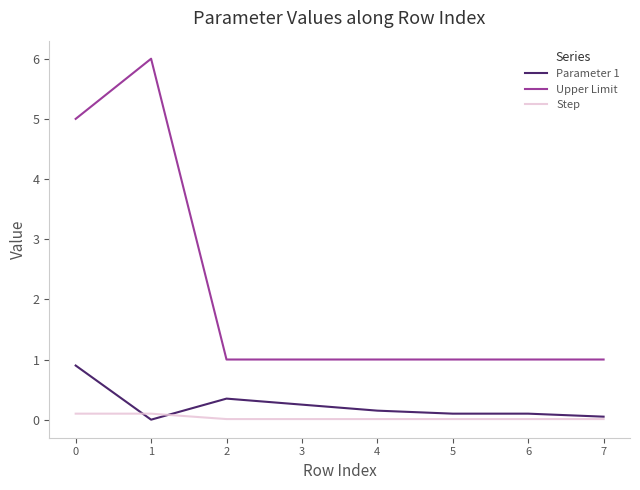

How many lines are shown in the chart?

3